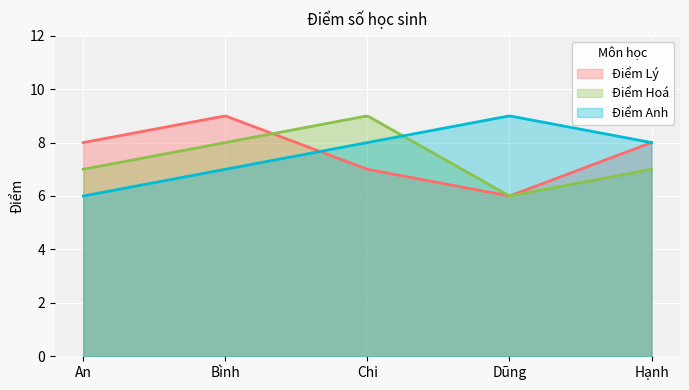

At which label is Điểm Lý closest to 7?

Chi